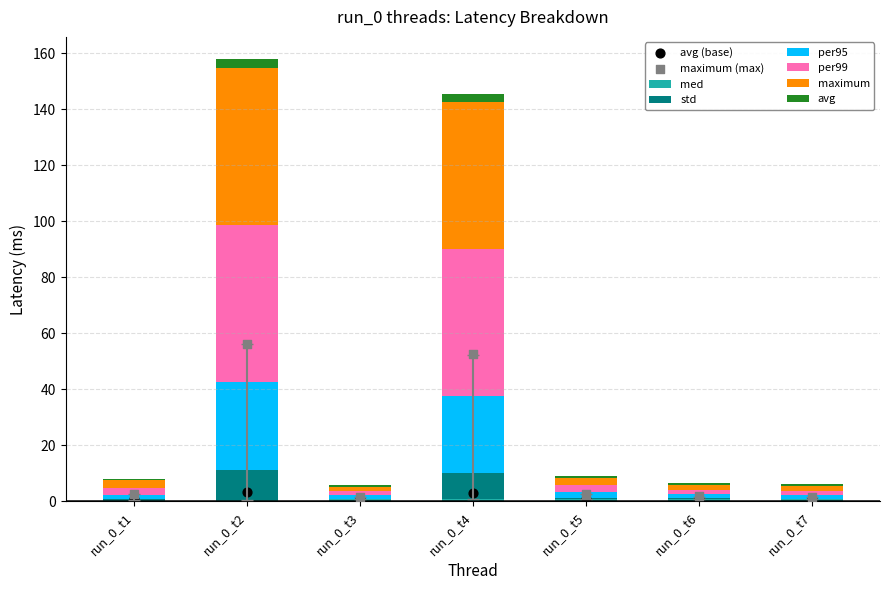

Is the value of maximum at run_0_t2 greater than the value of avg at run_0_t3?

Yes